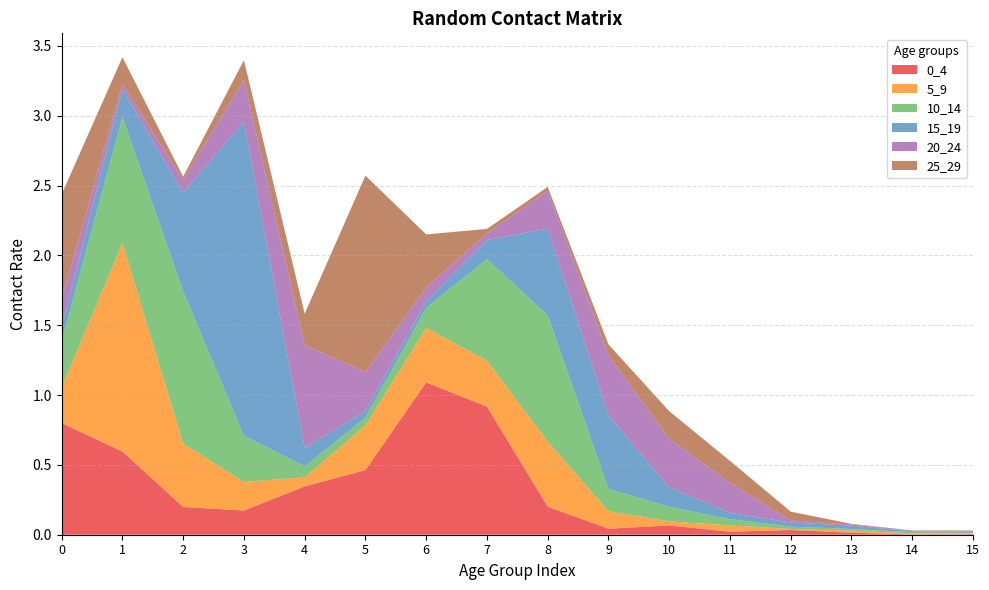

Reading left to right, list all the values displayed in this chart.

0_4: 0=0.8	1=0.6	2=0.2	3=0.2	4=0.3	5=0.5	6=1.1	7=0.9	8=0.2	9=0.0	10=0.1	11=0.0	12=0.0	13=0.0	14=0.0	15=0.0
5_9: 0=0.3	1=1.5	2=0.5	3=0.2	4=0.1	5=0.3	6=0.4	7=0.3	8=0.5	9=0.1	10=0.0	11=0.0	12=0.0	13=0.0	14=0.0	15=0.0
10_14: 0=0.3	1=0.9	2=1.1	3=0.3	4=0.1	5=0.1	6=0.1	7=0.7	8=0.9	9=0.2	10=0.1	11=0.0	12=0.0	13=0.0	14=0.0	15=0.0
15_19: 0=0.1	1=0.2	2=0.7	3=2.3	4=0.1	5=0.0	6=0.0	7=0.1	8=0.6	9=0.5	10=0.1	11=0.0	12=0.0	13=0.0	14=0.0	15=0.0
20_24: 0=0.2	1=0.0	2=0.1	3=0.3	4=0.7	5=0.3	6=0.1	7=0.0	8=0.3	9=0.4	10=0.3	11=0.2	12=0.0	13=0.0	14=0.0	15=0.0
25_29: 0=0.8	1=0.2	2=0.0	3=0.1	4=0.2	5=1.4	6=0.4	7=0.0	8=0.0	9=0.1	10=0.2	11=0.2	12=0.1	13=0.0	14=0.0	15=0.0